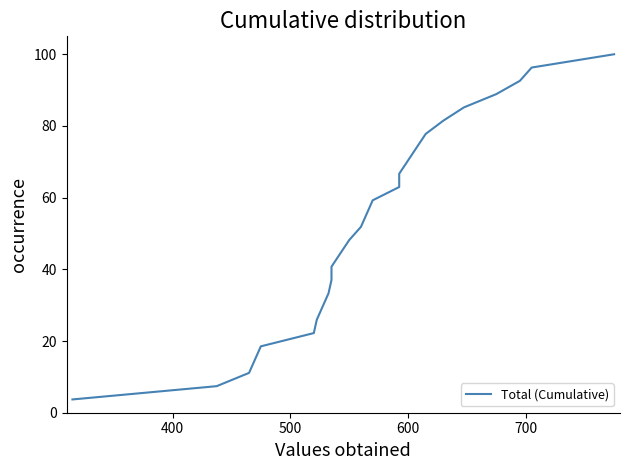

What is the average value?

51.9